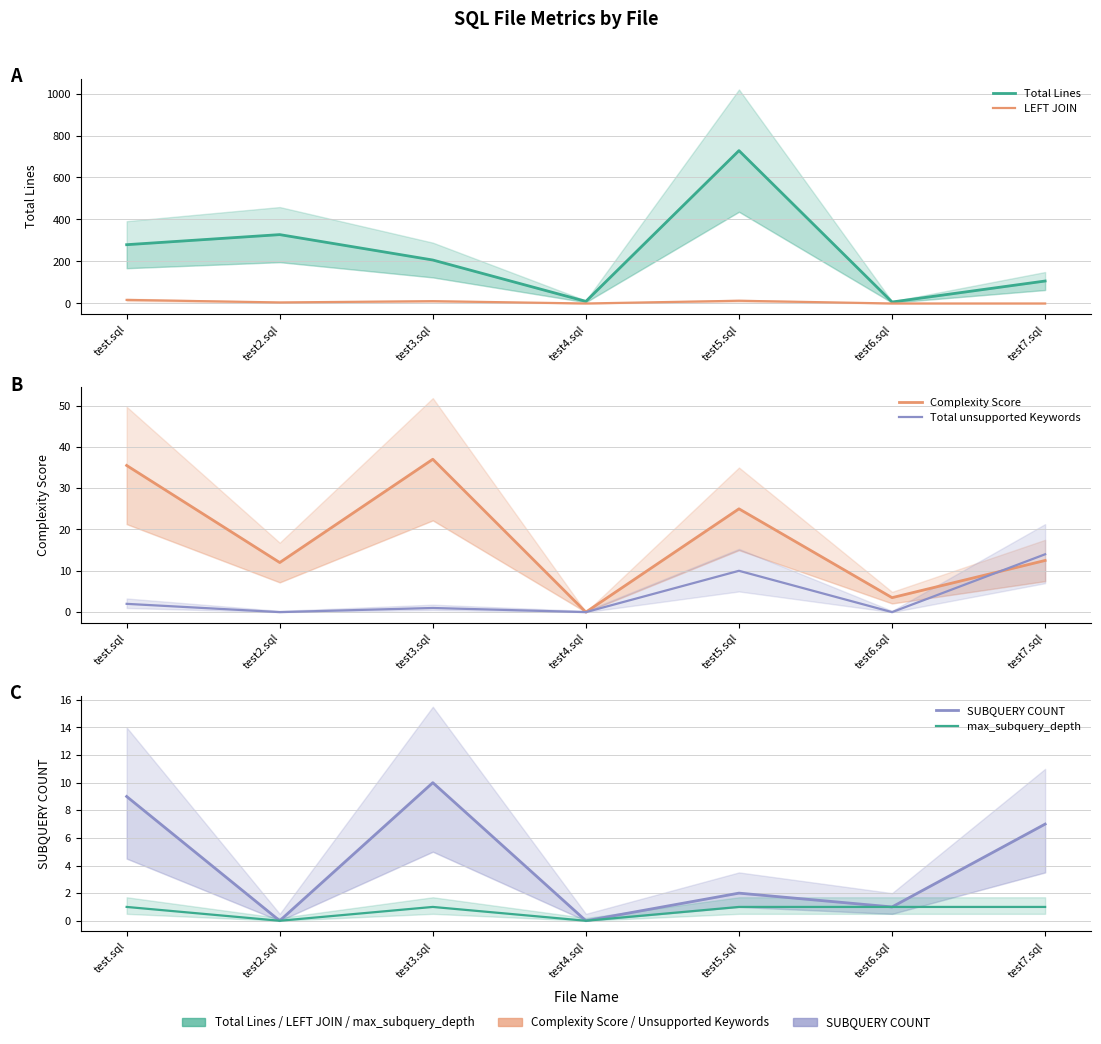

Reading right to left, what are all the values shown in this chart?

Total Lines: 107.0	7.0	728.0	10.0	207.0	328.0	280.0
LEFT JOIN: 0.0	0.0	13.0	0.0	11.0	5.0	17.0
Complexity Score: 12.5	3.5	25.0	0.0	37.0	12.0	35.5
Total unsupported Keywords: 14.0	0.0	10.0	0.0	1.0	0.0	2.0
SUBQUERY COUNT: 7.0	1.0	2.0	0.0	10.0	0.0	9.0
max_subquery_depth: 1.0	1.0	1.0	0.0	1.0	0.0	1.0